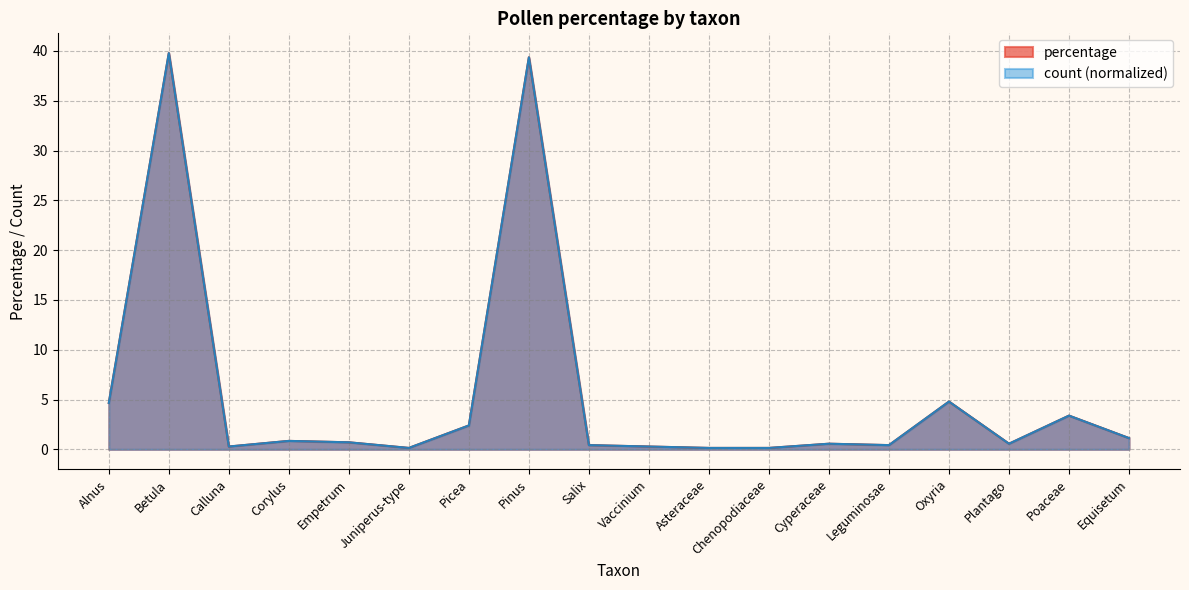

True or false: count and percentage cross at least once.

False